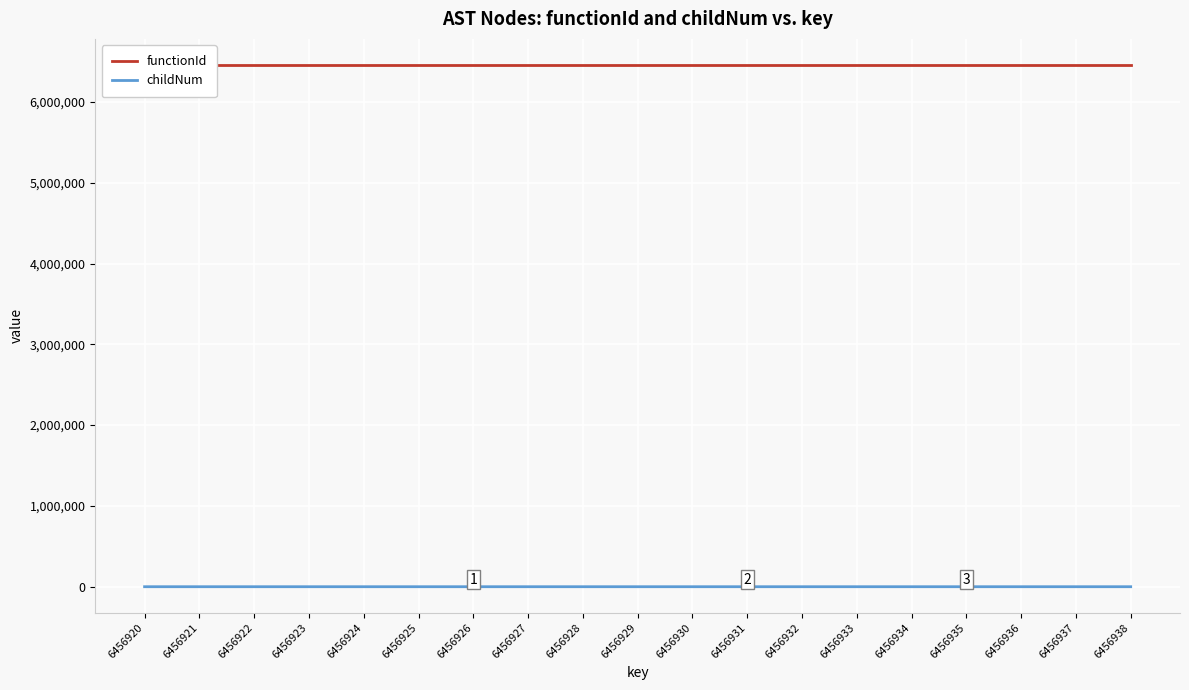

Is it true that childNum equals -1 at 6456937?

False